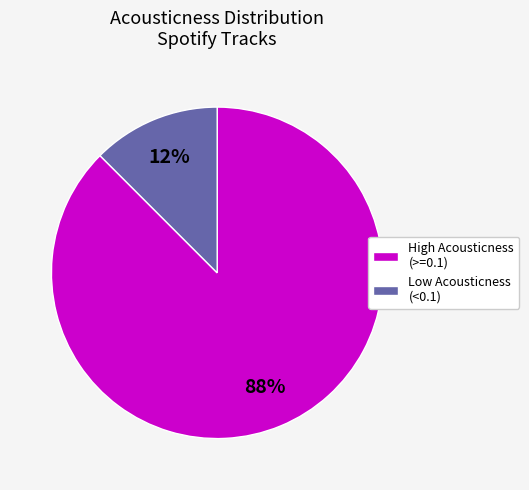

To the nearest percent, what is the average slice percentage?

50%